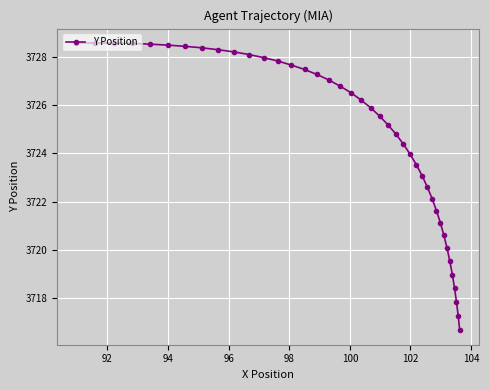

What is the value of the 30th point from the left?

3722.1